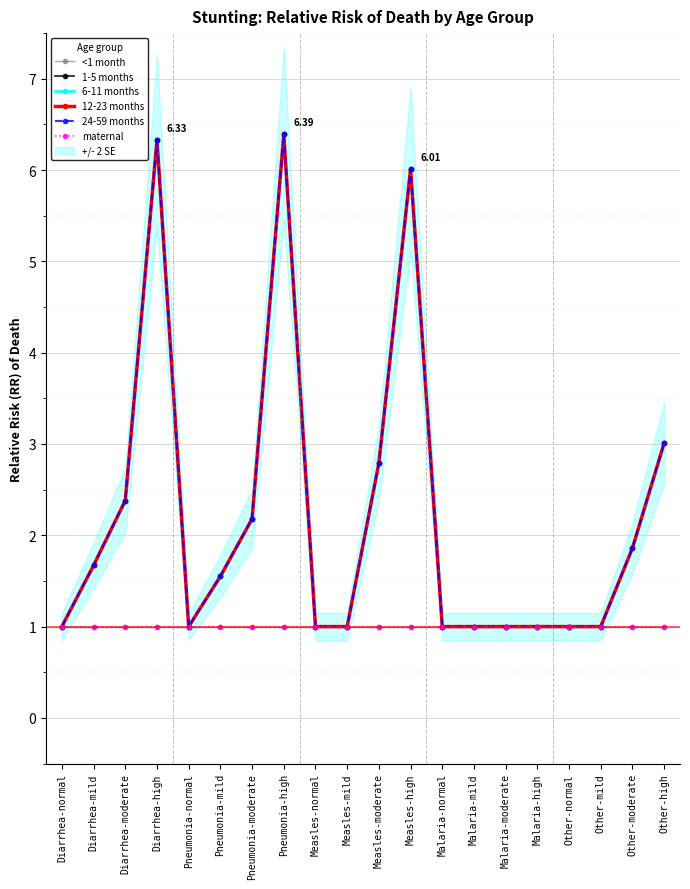

What is the minimum value for 6-11 months?

1.0